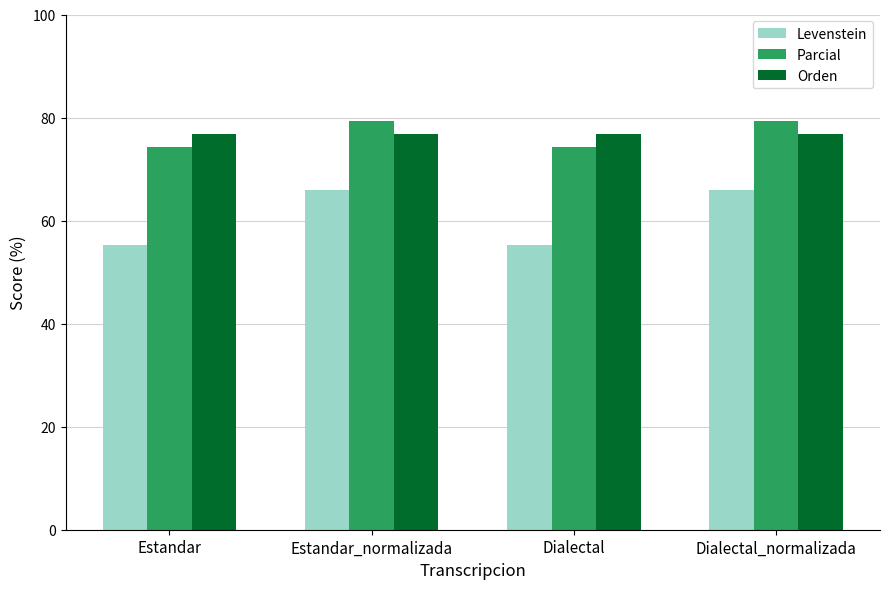

What is the minimum value shown in the chart?

55.3